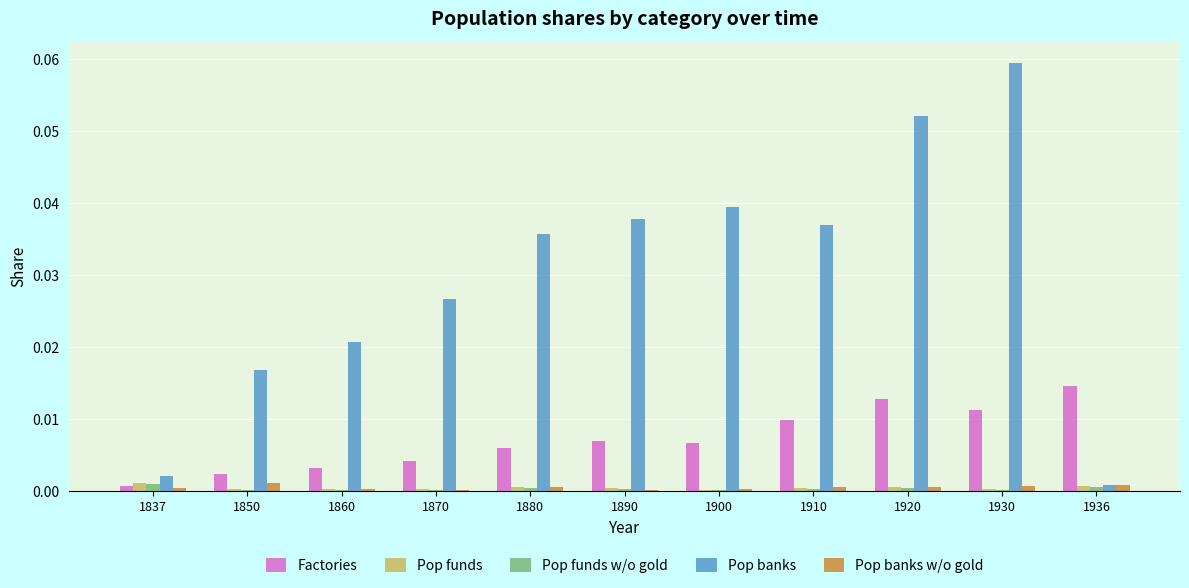

Is the value of Pop banks w/o gold at 1860 greater than the value of Factories at 1870?

No